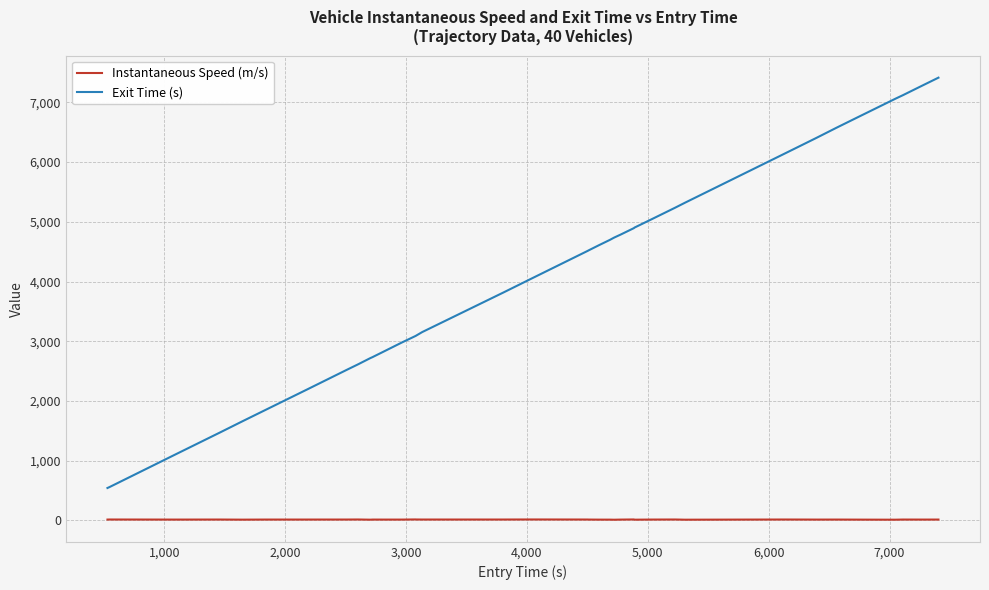

Rank the series by their average value, from highest to lowest.

Exit Time (s), Instantaneous Speed (m/s)